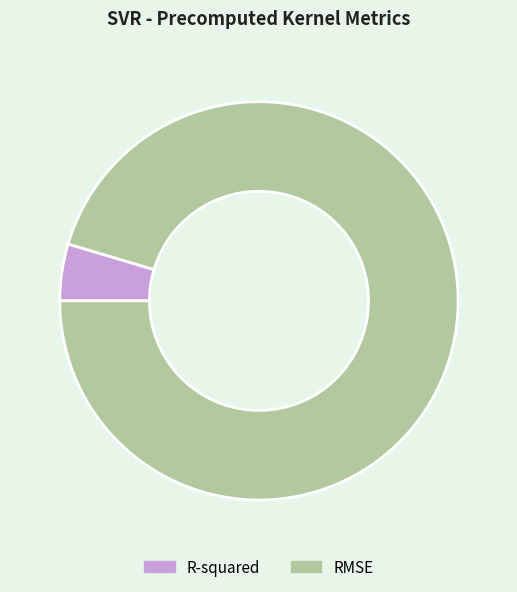

Rank the categories by value from highest to lowest.

RMSE, R-squared